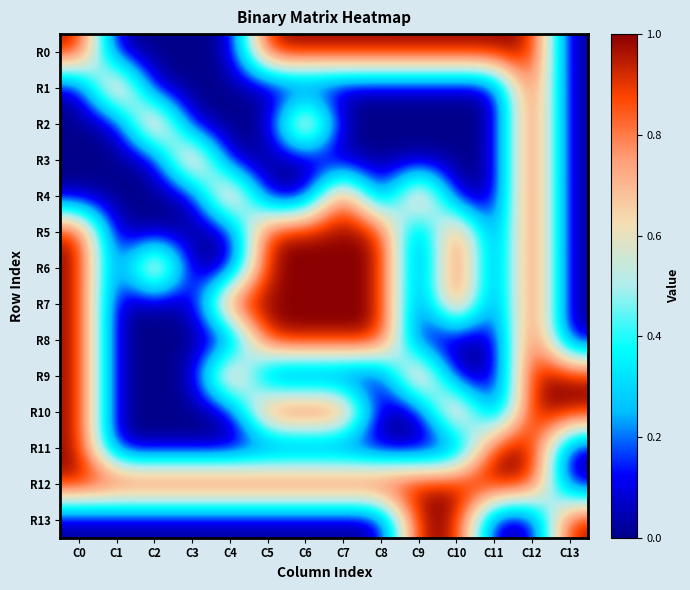

Reading left to right, what are all the values shown in this chart?

R0: C0=1	C1=0	C2=0	C3=0	C4=0	C5=1	C6=1	C7=1	C8=1	C9=1	C10=1	C11=1	C12=1	C13=0
R1: C0=0	C1=1	C2=0	C3=0	C4=0	C5=0	C6=0	C7=0	C8=0	C9=0	C10=0	C11=0	C12=1	C13=0
R2: C0=0	C1=0	C2=1	C3=0	C4=0	C5=0	C6=1	C7=0	C8=0	C9=0	C10=0	C11=0	C12=1	C13=0
R3: C0=0	C1=0	C2=0	C3=1	C4=0	C5=0	C6=0	C7=0	C8=0	C9=0	C10=0	C11=0	C12=1	C13=0
R4: C0=0	C1=0	C2=0	C3=0	C4=1	C5=0	C6=0	C7=1	C8=0	C9=1	C10=0	C11=0	C12=1	C13=0
R5: C0=1	C1=0	C2=0	C3=0	C4=0	C5=1	C6=1	C7=1	C8=1	C9=0	C10=1	C11=0	C12=1	C13=0
R6: C0=1	C1=0	C2=1	C3=0	C4=0	C5=1	C6=1	C7=1	C8=1	C9=0	C10=1	C11=0	C12=1	C13=0
R7: C0=1	C1=0	C2=0	C3=0	C4=1	C5=1	C6=1	C7=1	C8=1	C9=0	C10=1	C11=0	C12=1	C13=0
R8: C0=1	C1=0	C2=0	C3=0	C4=0	C5=1	C6=1	C7=1	C8=1	C9=0	C10=0	C11=0	C12=1	C13=0
R9: C0=1	C1=0	C2=0	C3=0	C4=1	C5=0	C6=0	C7=0	C8=0	C9=1	C10=0	C11=0	C12=1	C13=1
R10: C0=1	C1=0	C2=0	C3=0	C4=0	C5=1	C6=1	C7=1	C8=0	C9=0	C10=1	C11=0	C12=1	C13=1
R11: C0=1	C1=0	C2=0	C3=0	C4=0	C5=0	C6=0	C7=0	C8=0	C9=0	C10=0	C11=1	C12=1	C13=0
R12: C0=1	C1=1	C2=1	C3=1	C4=1	C5=1	C6=1	C7=1	C8=1	C9=1	C10=1	C11=1	C12=1	C13=0
R13: C0=0	C1=0	C2=0	C3=0	C4=0	C5=0	C6=0	C7=0	C8=0	C9=1	C10=1	C11=0	C12=0	C13=1